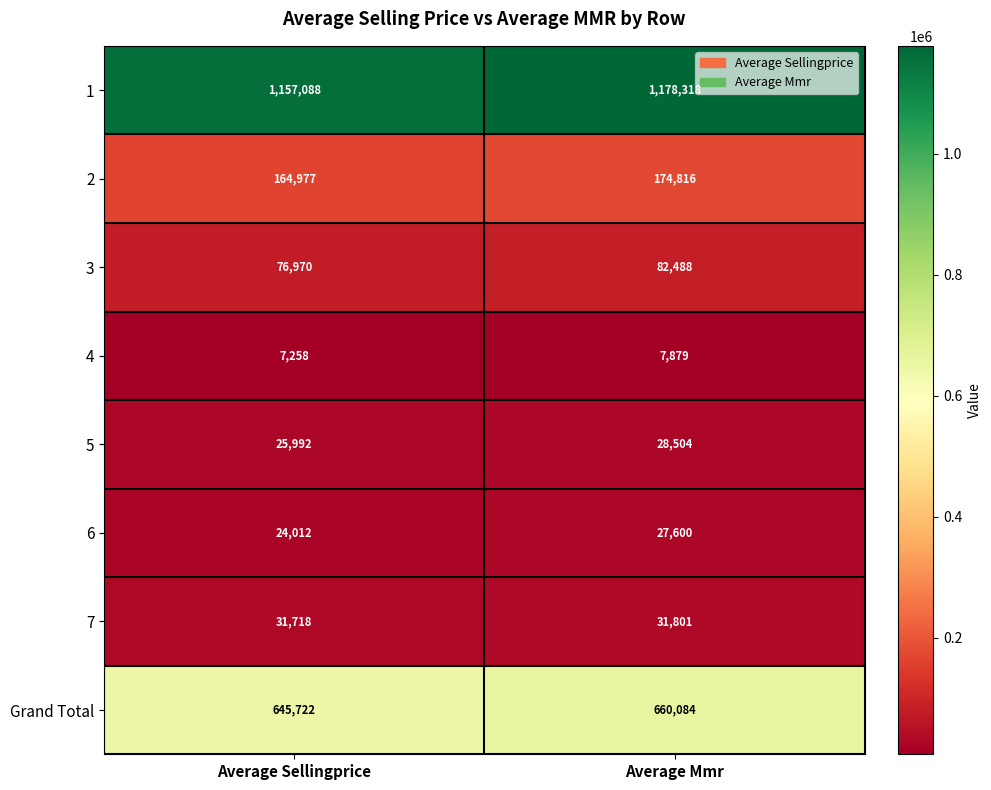

At how many categories does at least one series exceed 665113?

2